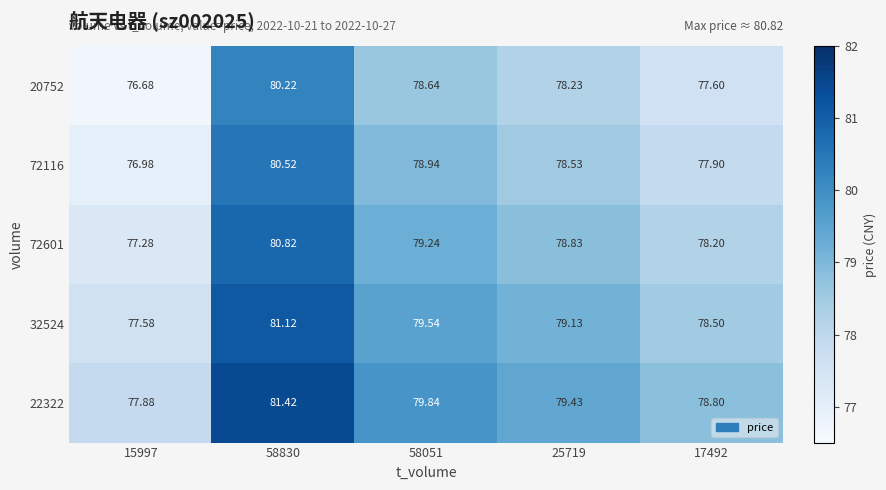

At which category is the sum across all series the highest?

58830